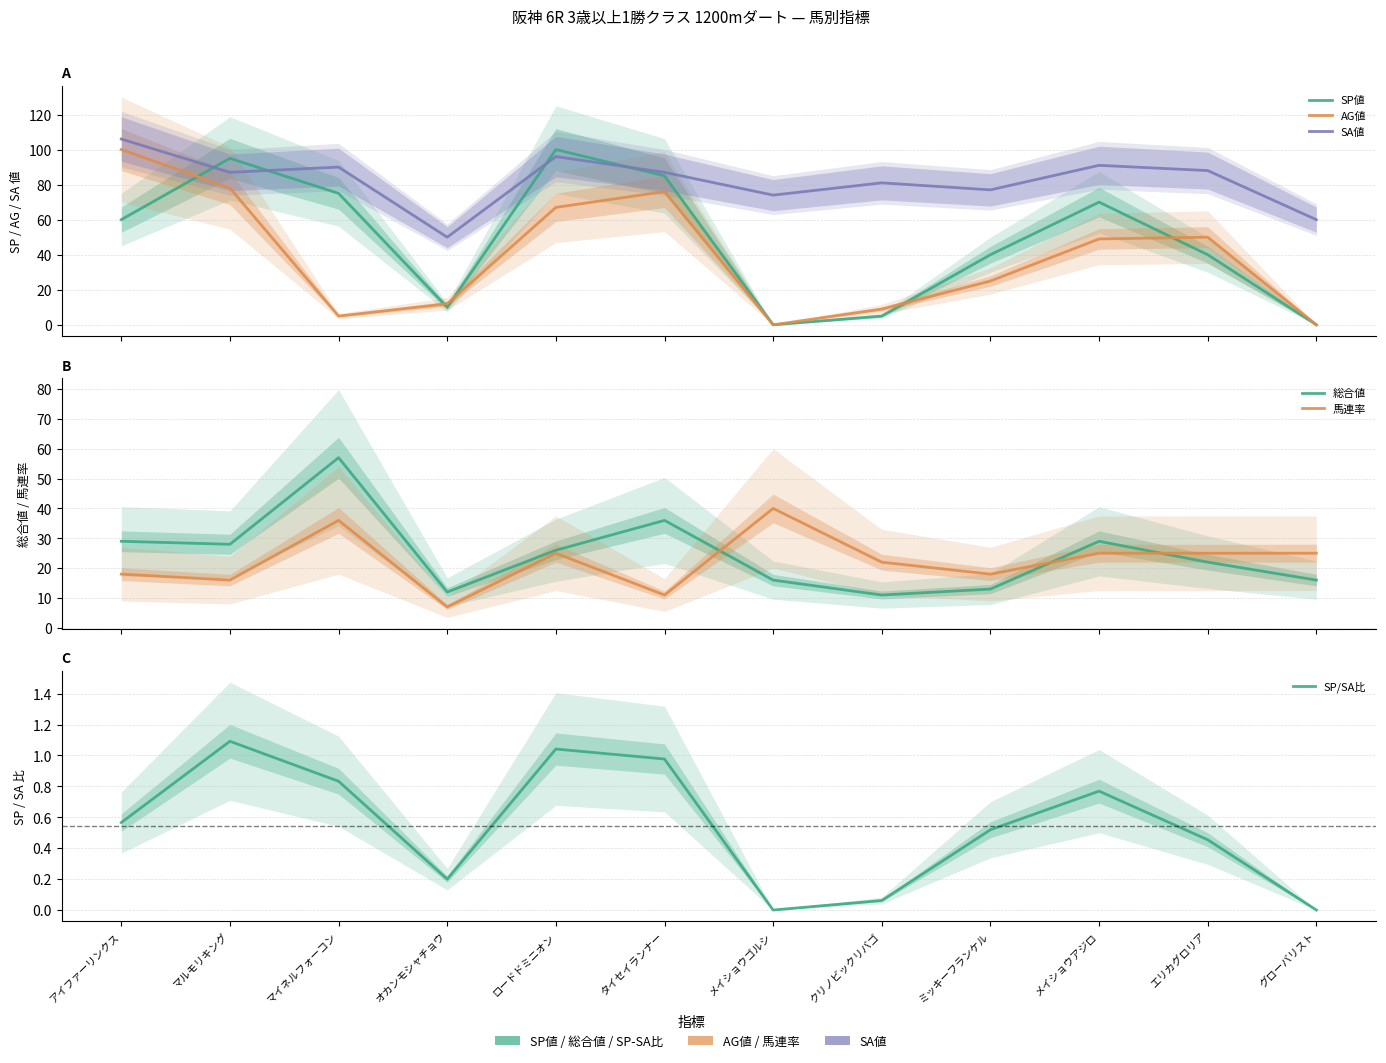

Is it true that SP/SA比 equals 0.5 at タイセイランナー?

False